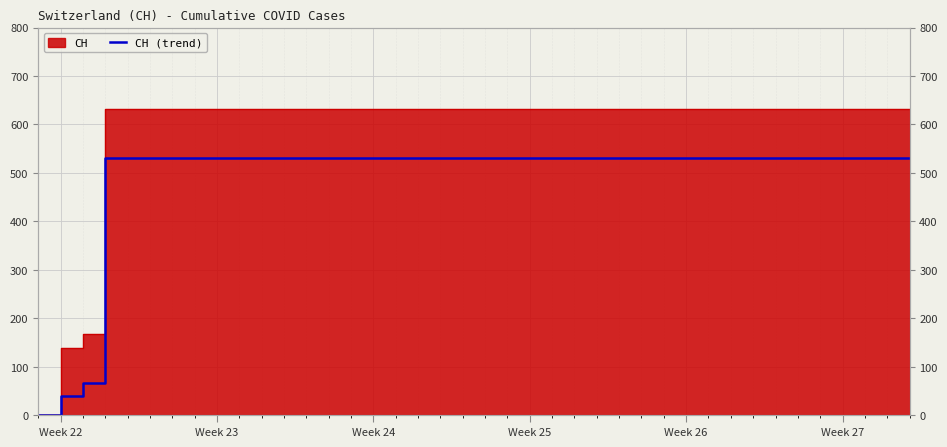

The chart shows a value of 867 at 16. True or false?

False